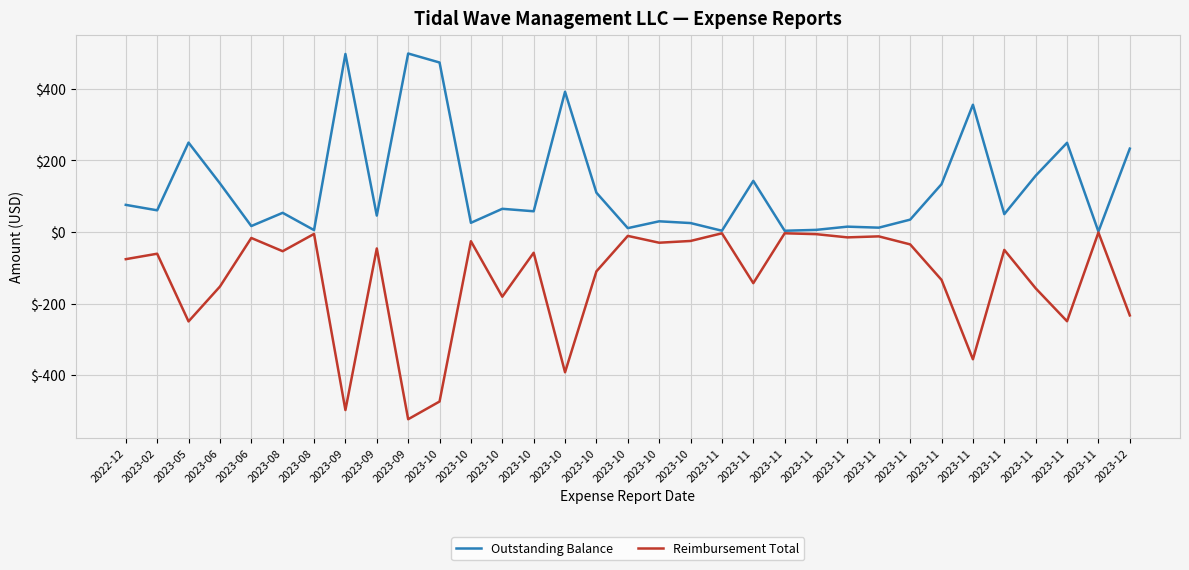

What are all the series names shown in the legend?

Outstanding Balance, Reimbursement Total